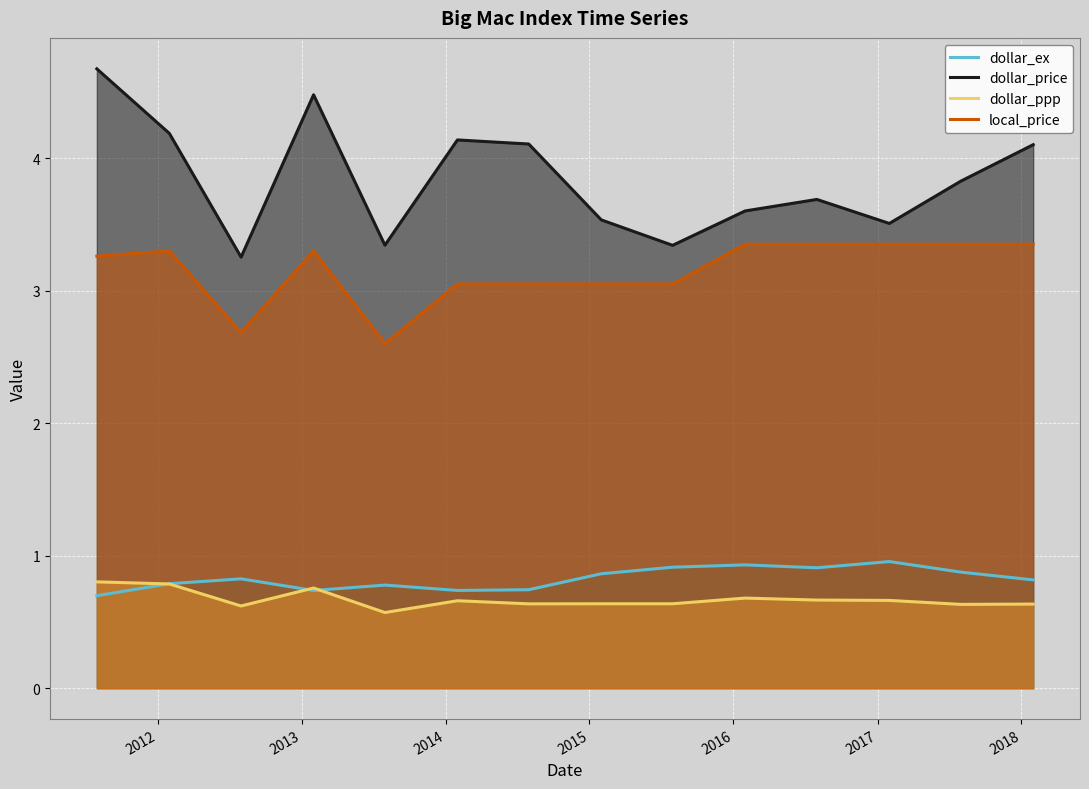

Which series has the widest spread of values?

dollar_price